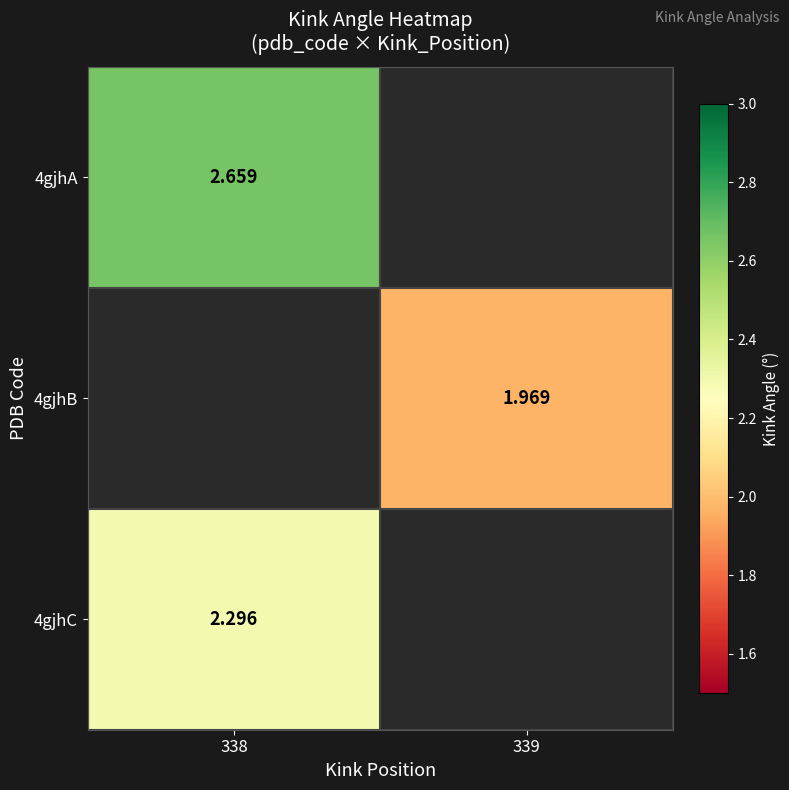

The 4gjhA series shows 2.7 at 338. True or false?

True